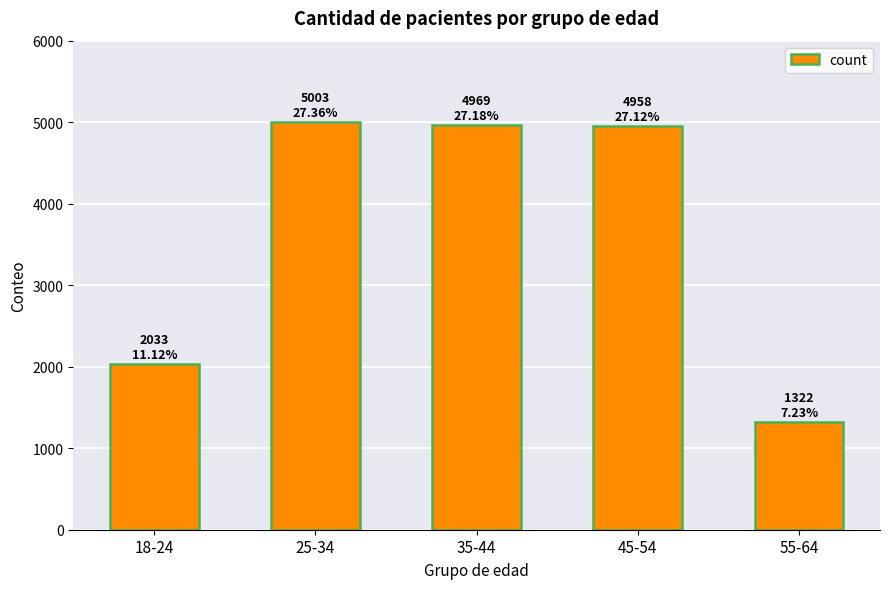

Is it true that the value at 55-64 is 436?

False